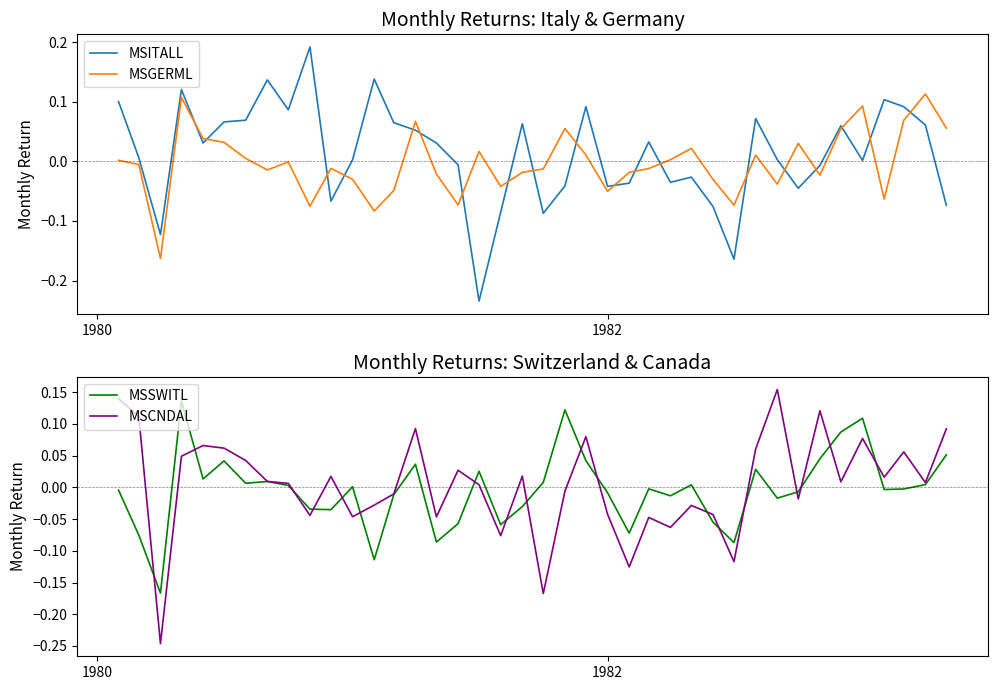

After their last crossing, which series has the higher values: MSITALL or MSGERML?

MSGERML